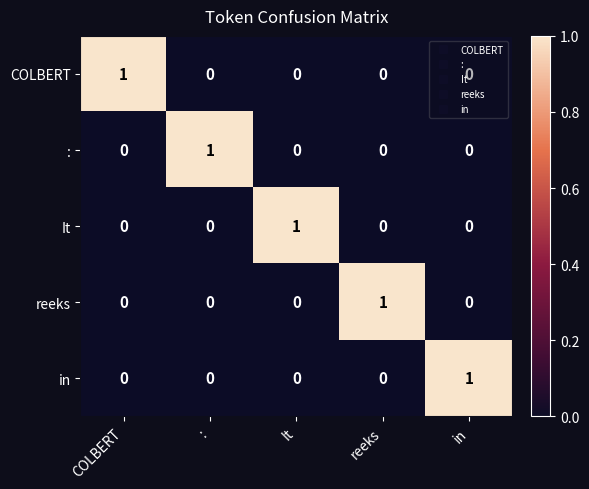

What is the total value across all series at in?

1